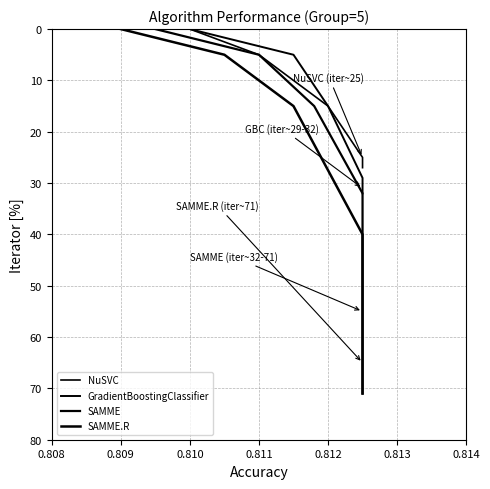

List the labels in order of GradientBoostingClassifier value, smallest first.

0.808, 0.809, 0.810, 0.811, 0.812, 0.813